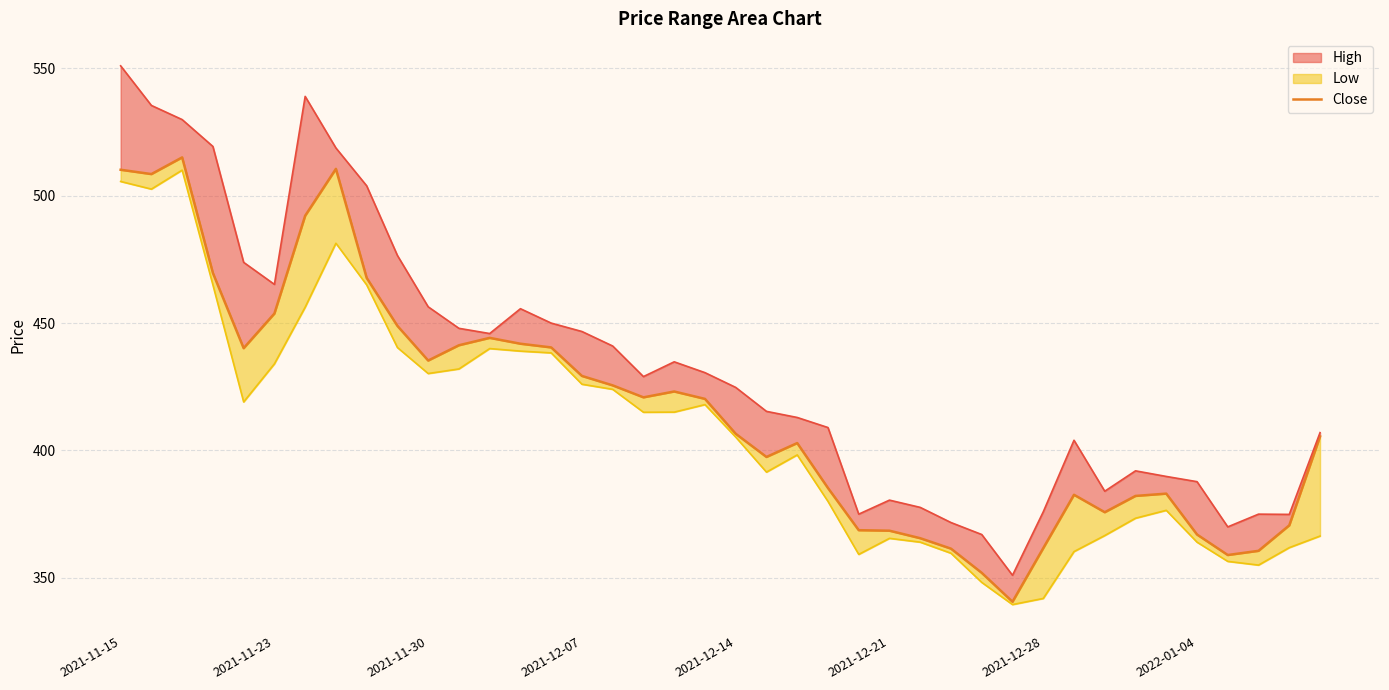

At which category does the data reach its first local valley?

2021-11-23